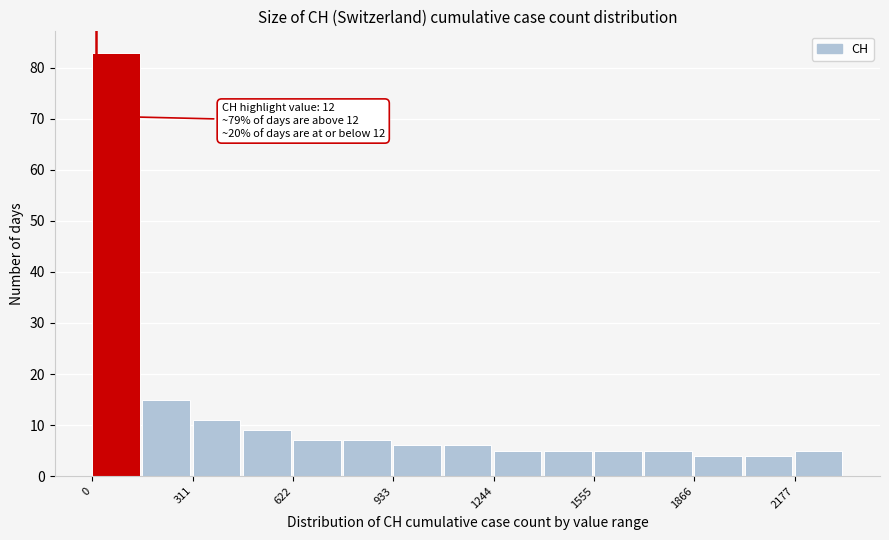

Around what value on the x-axis is the tallest bar? Give the approximate position of its centre, as read against the axis.

50